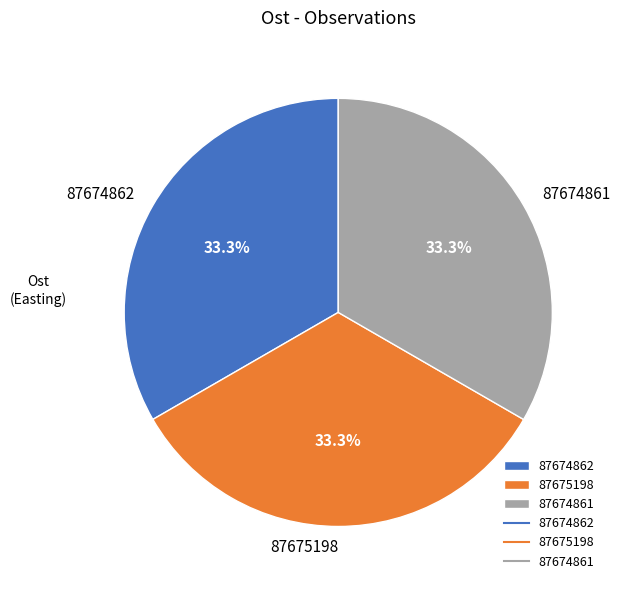

The 87674862 slice represents 28% of the pie. True or false?

False